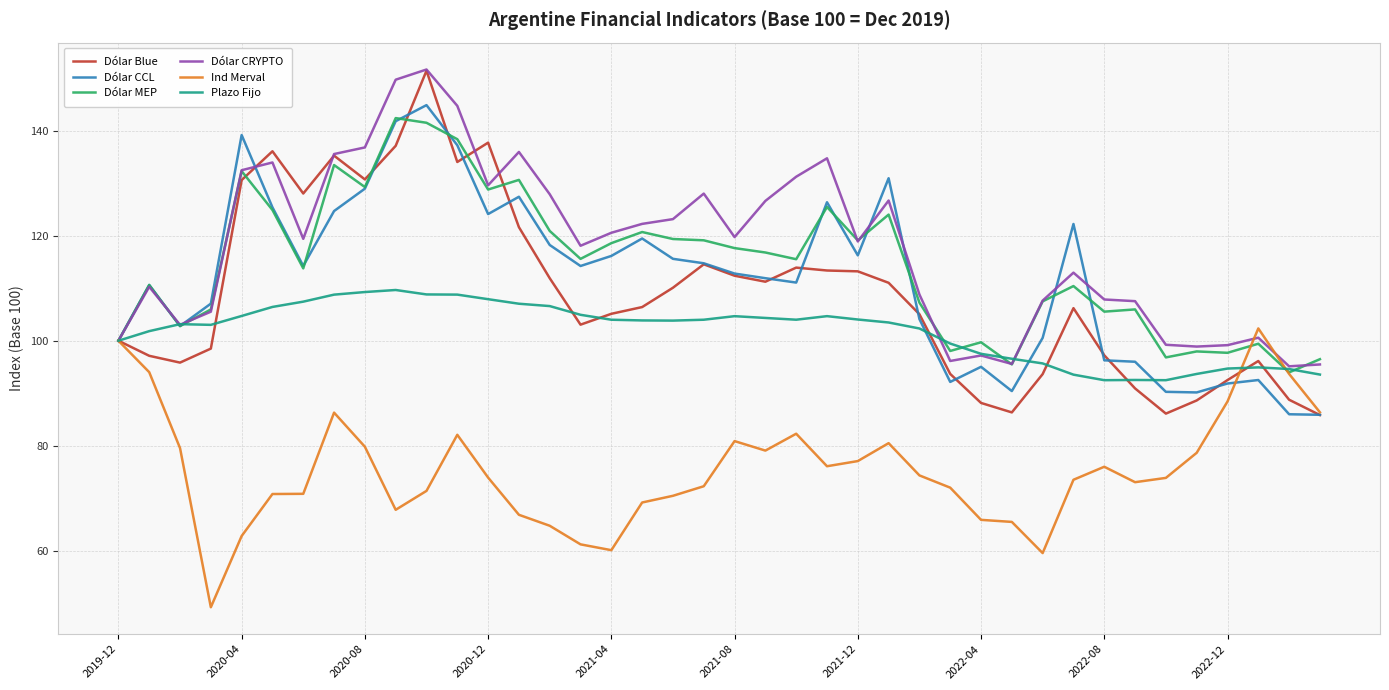

What is the minimum value shown in the chart?

49.2